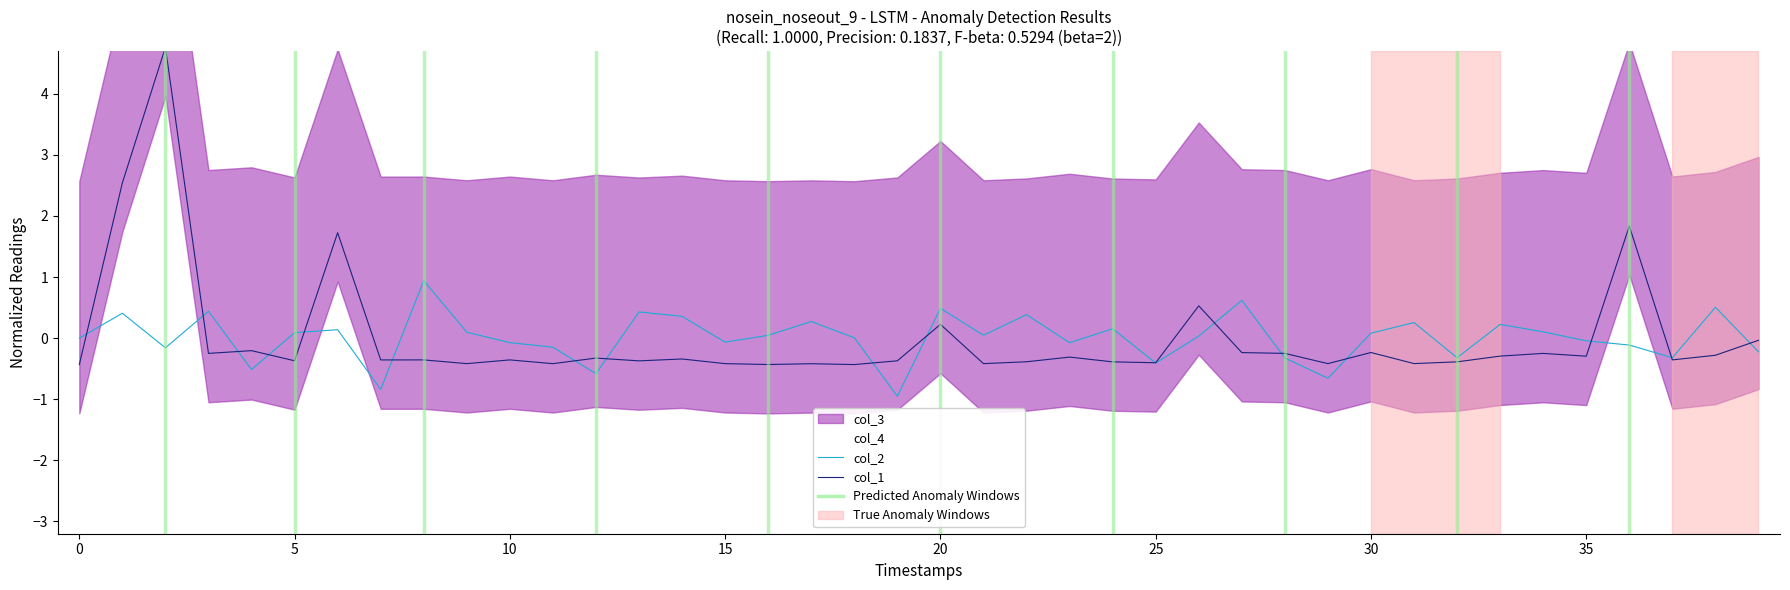

True or false: col_2 and col_1 intersect in this chart.

True